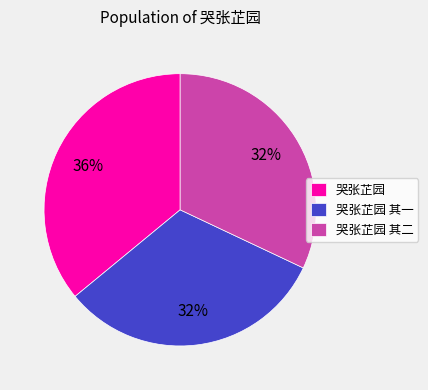

Is it true that 哭张芷园 is 36% of the pie?

True